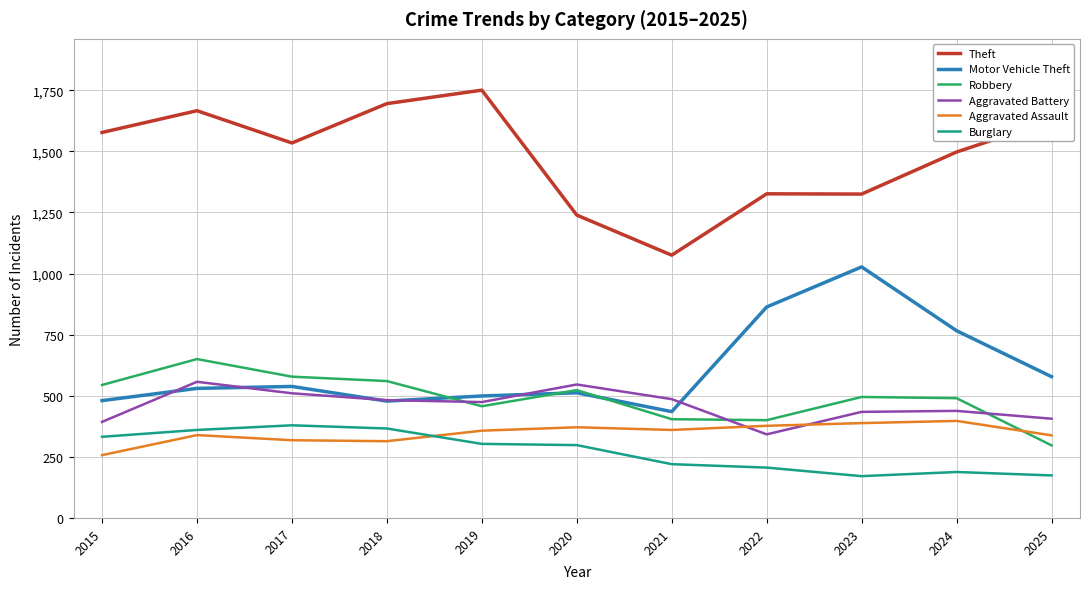

True or false: Burglary and Aggravated Battery cross at least once.

False